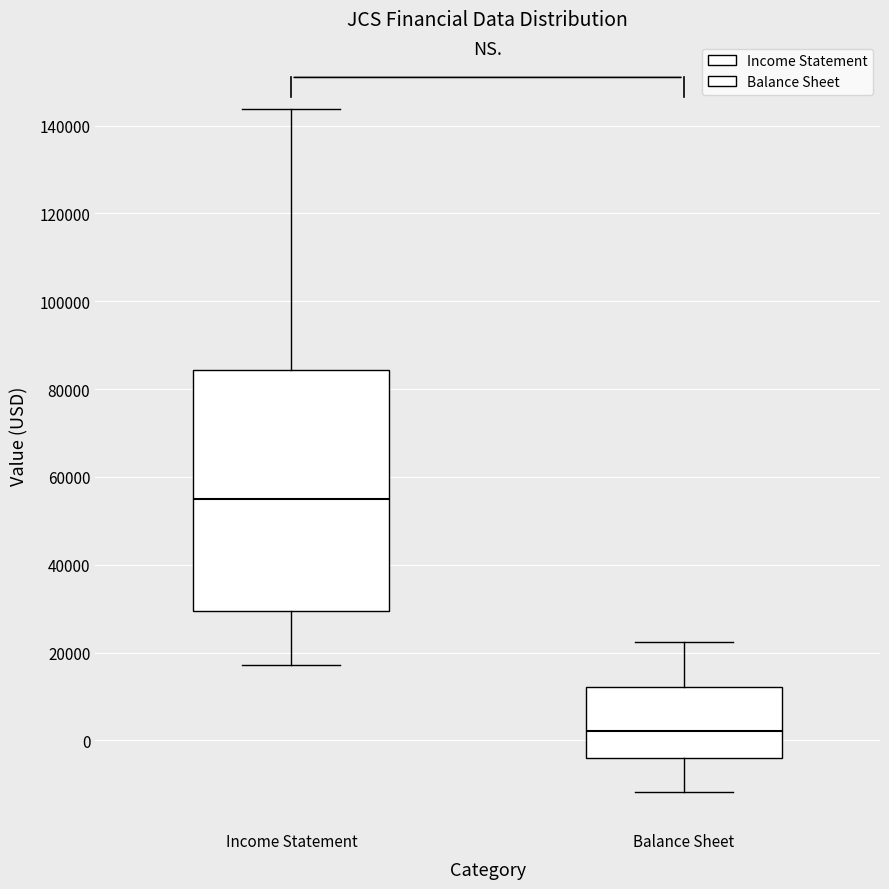

Reading left to right, transcribe this box plot: for each box, give where its median line is, the range the box spans, and where its two whiskers end, as read against the y-axis. The values are not printed on the chart, so give them approximately, as read against the axis.

Income Statement: median 54000, box 30000 to 84000, whiskers 18000 to 144000
Balance Sheet: median 2000, box -4000 to 12000, whiskers -12000 to 22000